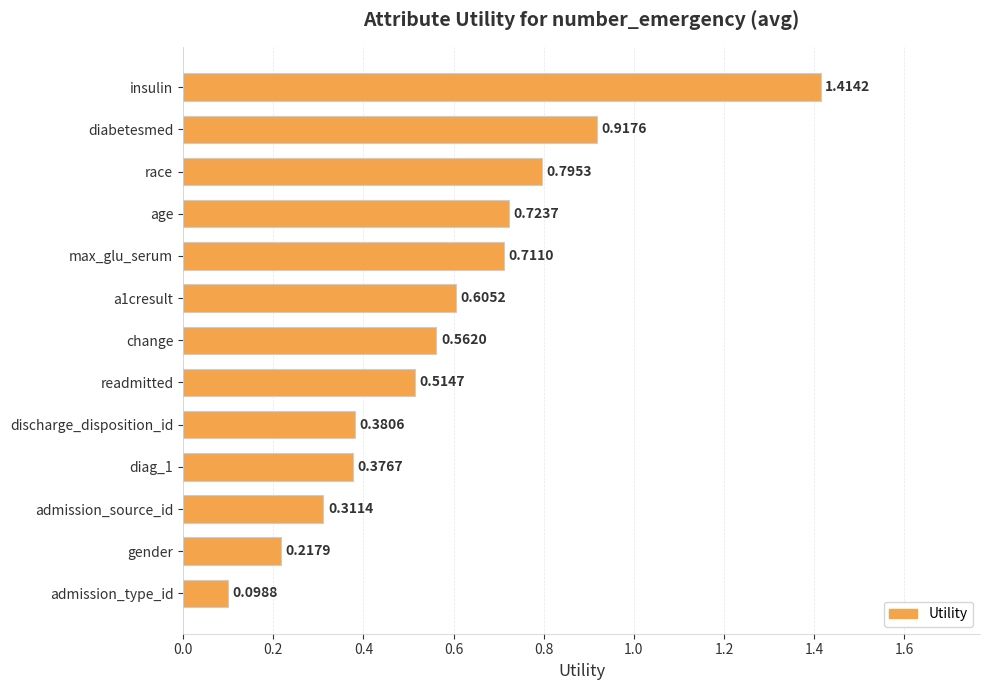

What is the label of the 6th bar from the bottom?

readmitted